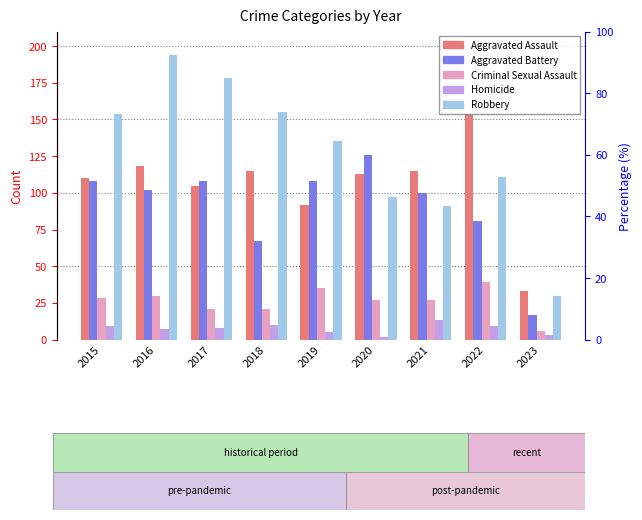

Reading left to right, transcribe all the data shown in this chart.

Aggravated Assault: 110	118	105	115	92	113	115	154	33
Aggravated Battery: 108	102	108	67	108	126	100	81	17
Criminal Sexual Assault: 28	30	21	21	35	27	27	39	6
Homicide: 9	7	8	10	5	2	13	9	3
Robbery: 154	194	178	155	135	97	91	111	30